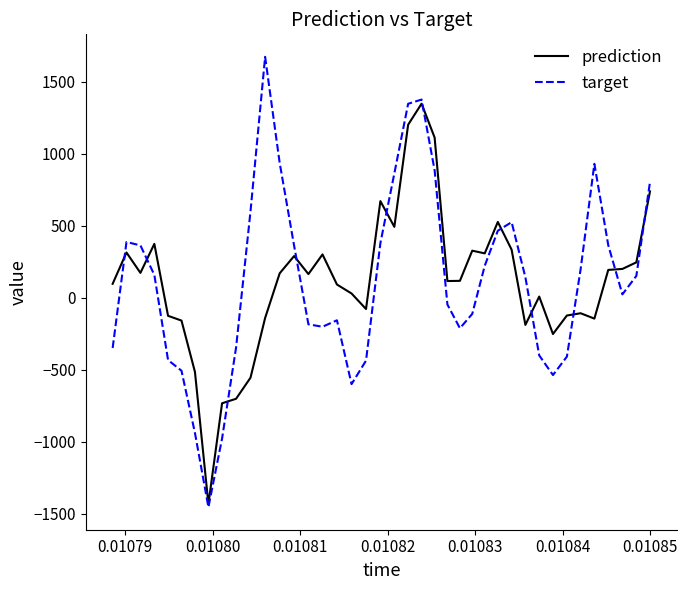

What is the minimum value for target?

-1453.8